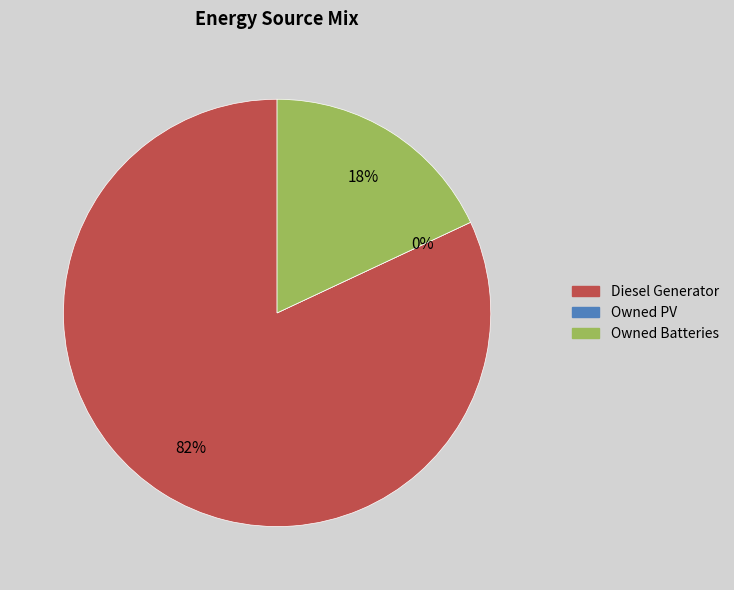

True or false: Owned PV accounts for 0% of the total.

True